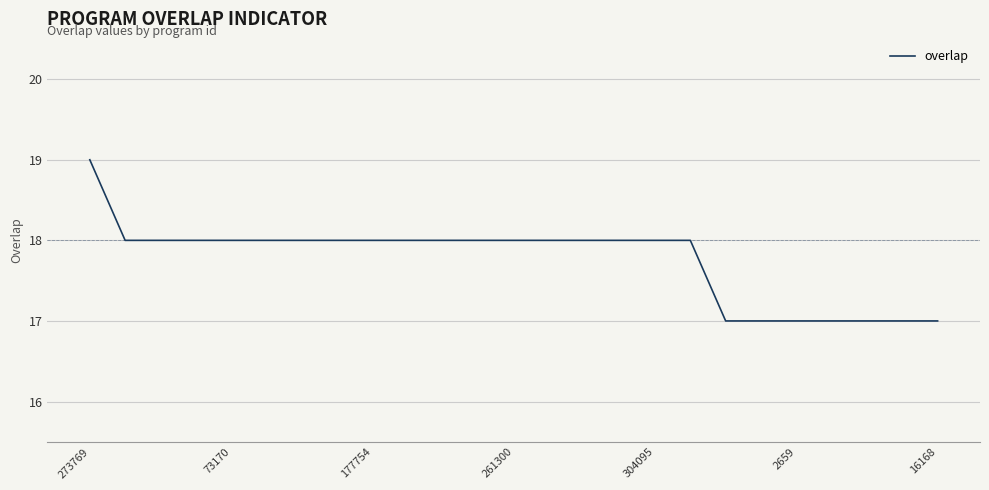

What is the greatest value displayed?

19